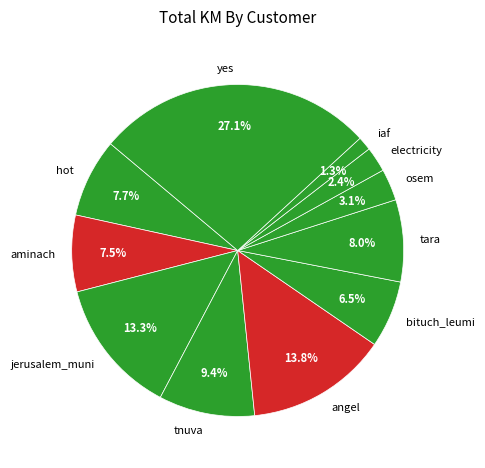

What percentage is the osem slice, to the nearest percent?

3%